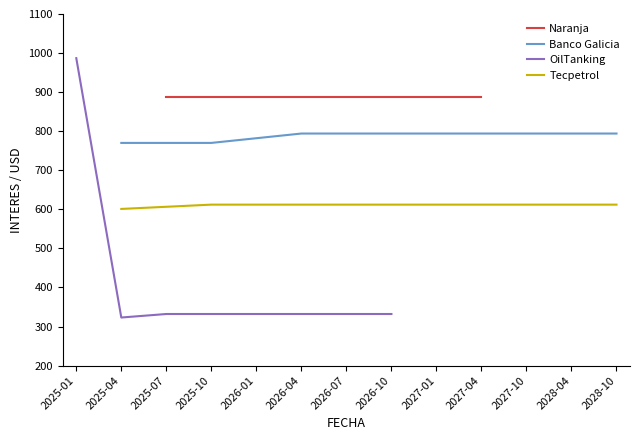

What are all the series names shown in the legend?

Naranja, Banco Galicia, OilTanking, Tecpetrol